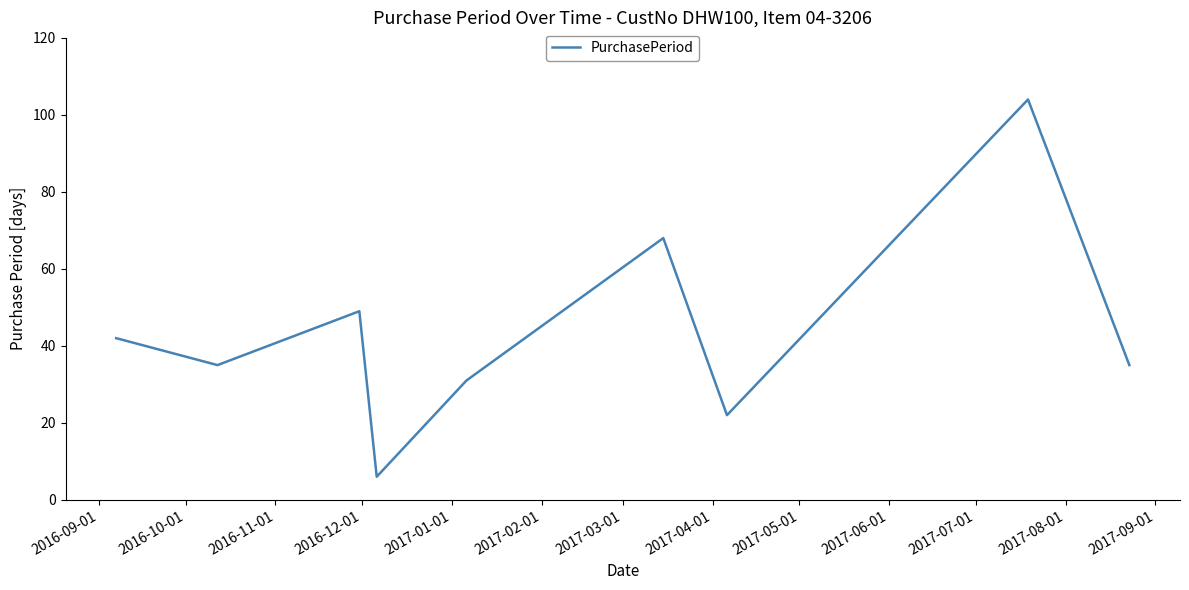

Reading right to left, what are all the values shown in this chart?

35	104	22	68	31	6	49	35	42